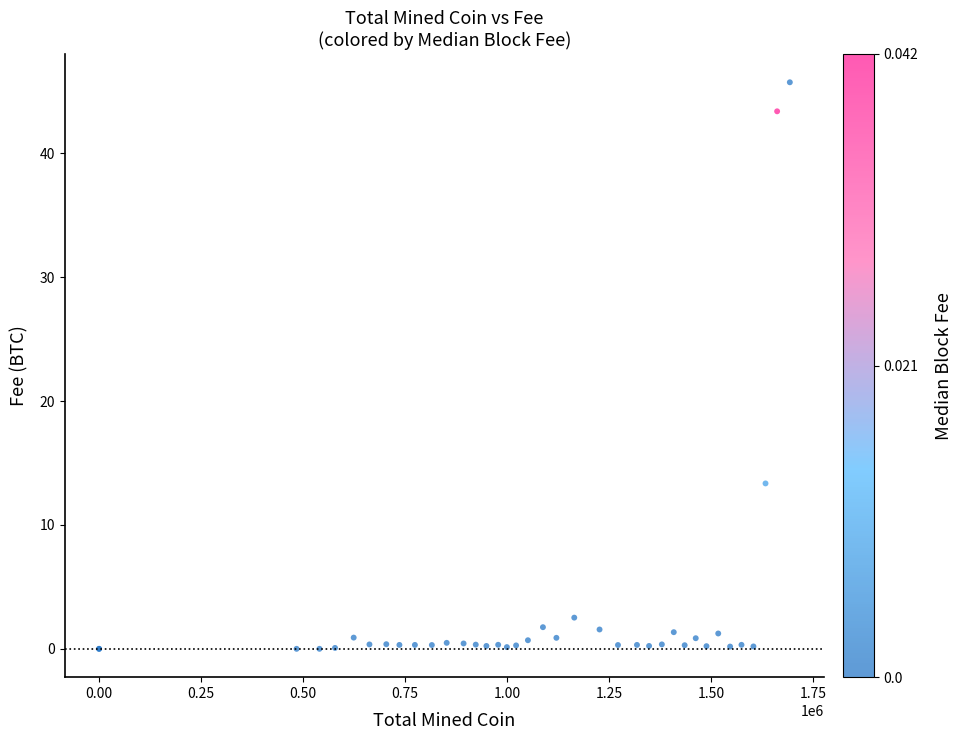

What Y value in the scatter plot is closest to 22?

13.4